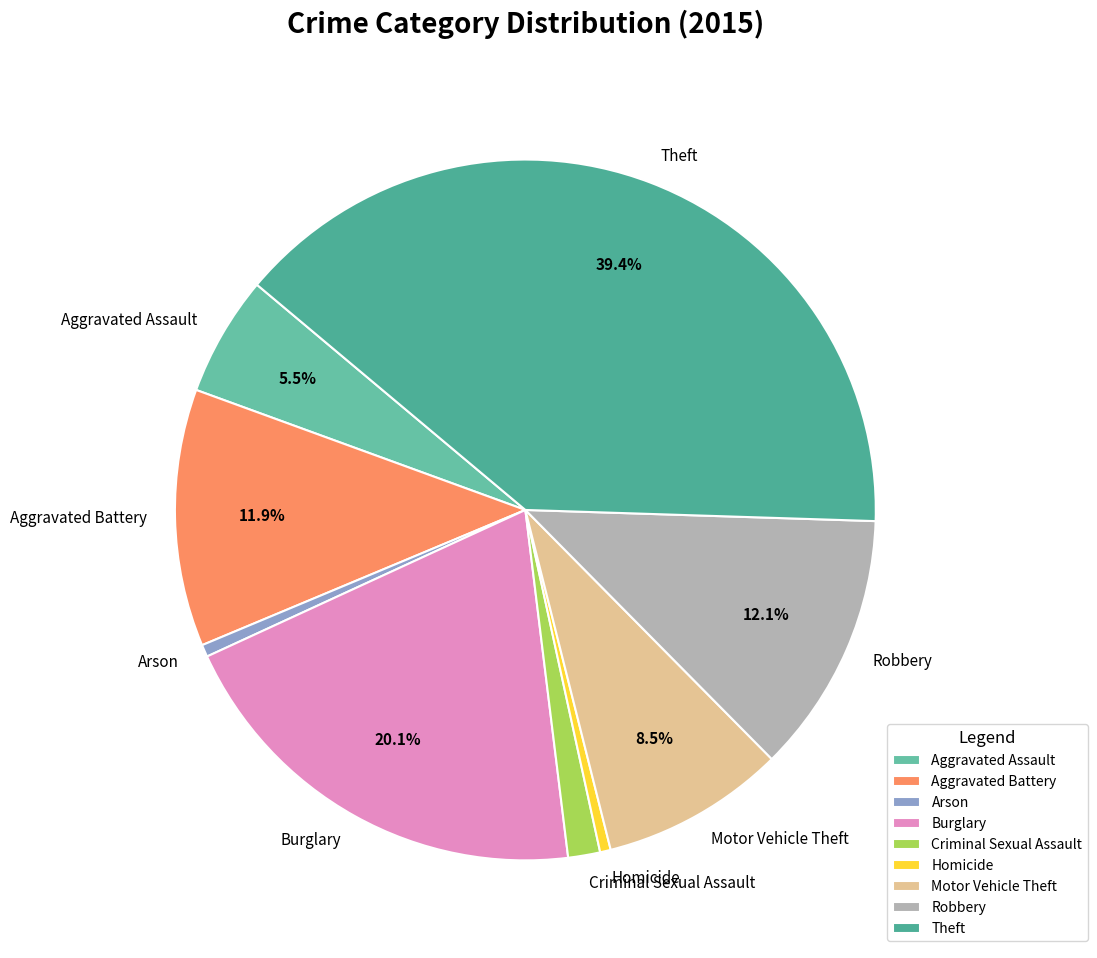

To the nearest percent, what portion does Theft represent?

39%